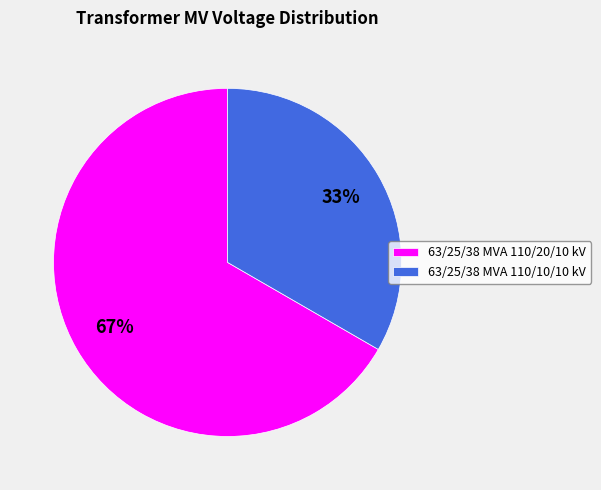

What percentage is the 63/25/38 MVA 110/10/10 kV slice, to the nearest percent?

33%